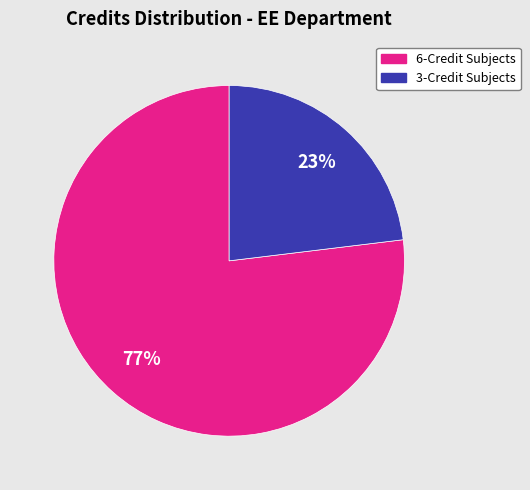

To the nearest percent, what is the difference between the largest and smallest slice percentages?

54%